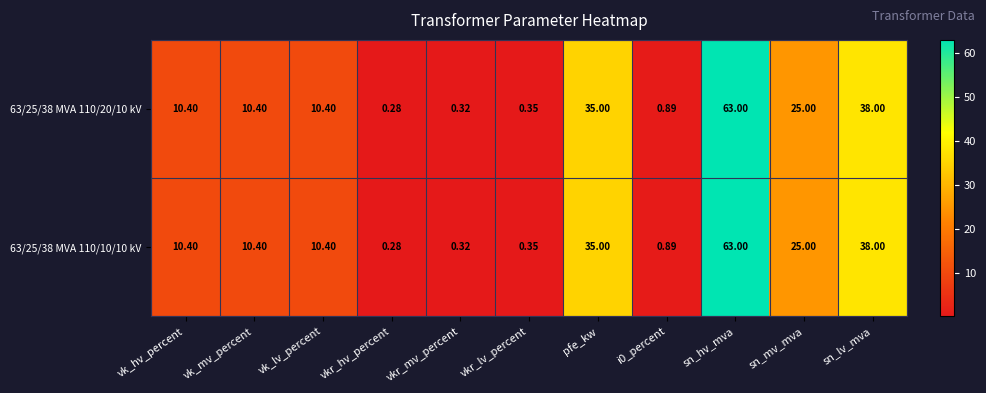

At which label does 63/25/38 MVA 110/20/10 kV reach its peak?

sn_hv_mva